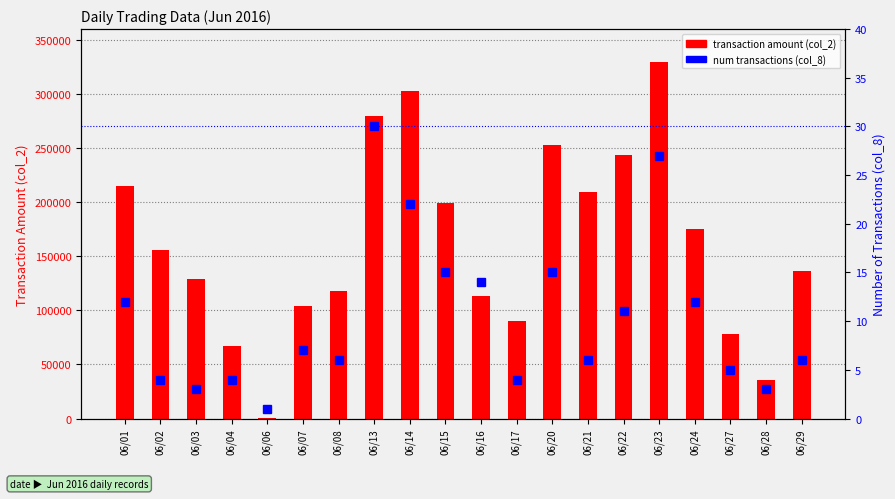

Which series has the largest total across all categories?

transaction amount (col_2)